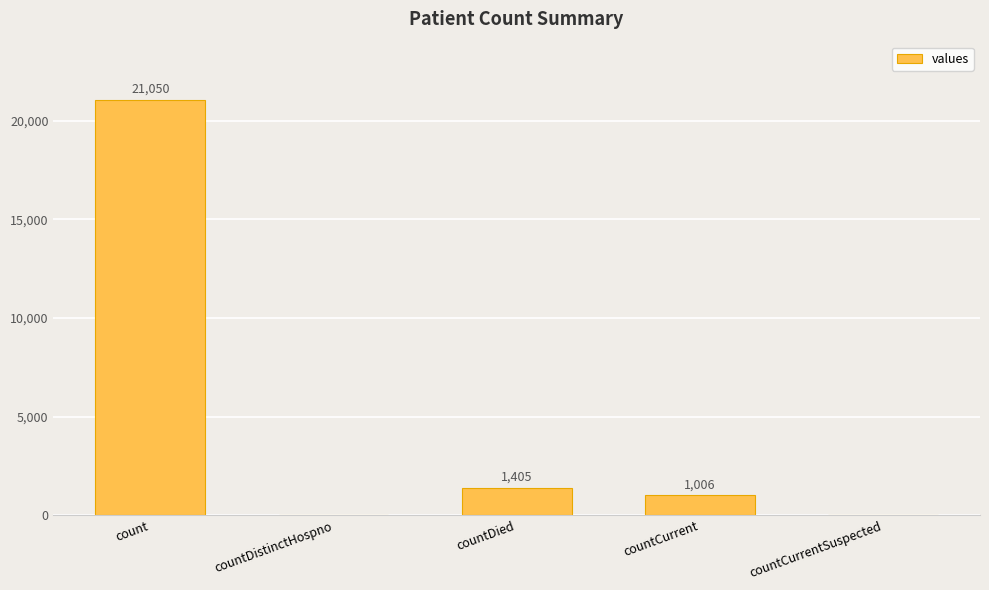

Which has a higher value, count or countCurrent?

count